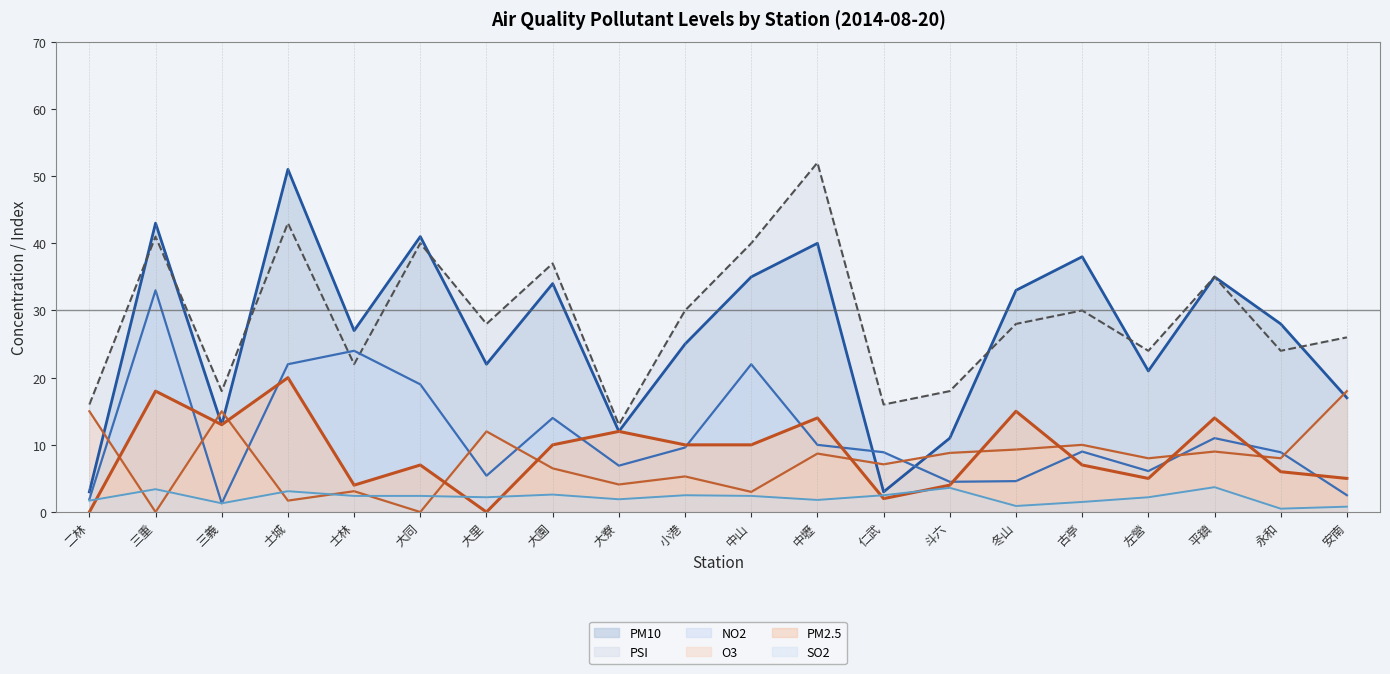

Is it true that PM2.5 (line) equals 10.1 at 土城?

False